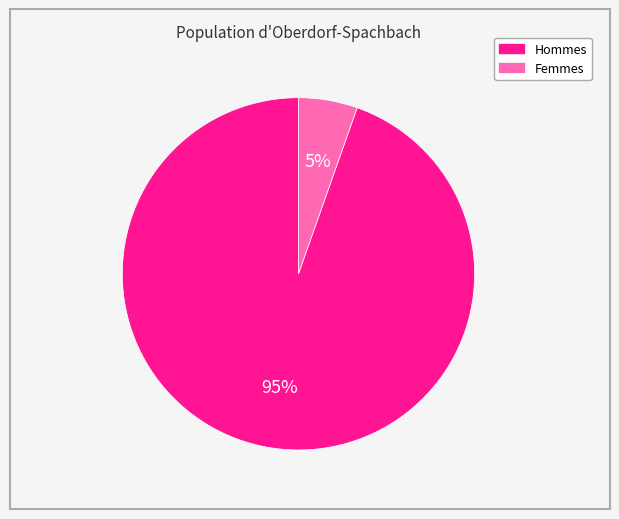

Is there a majority slice in this chart?

Yes